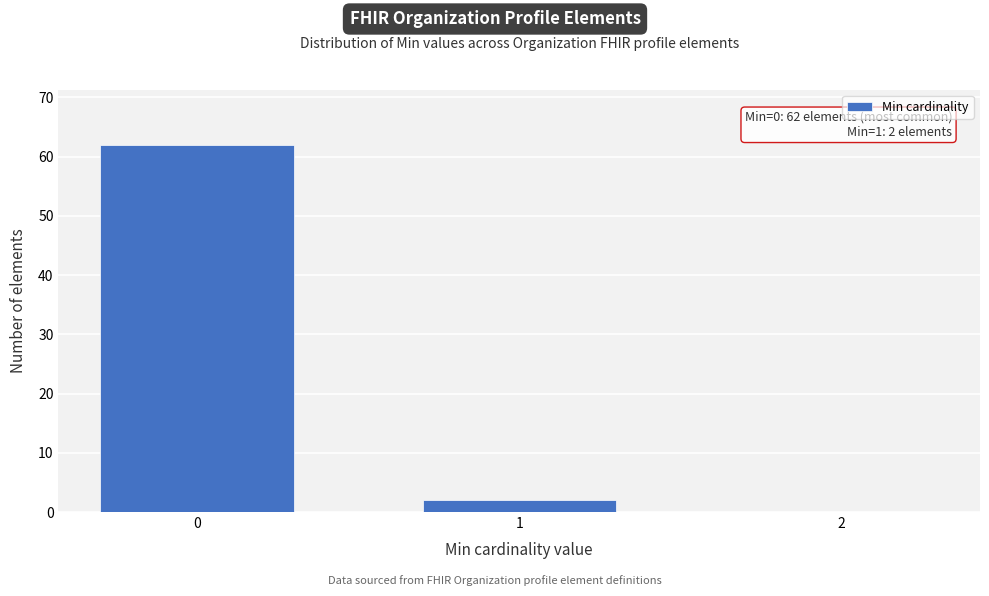

Reading right to left, what are all the values shown in this chart?

2=0	1=2	0=62